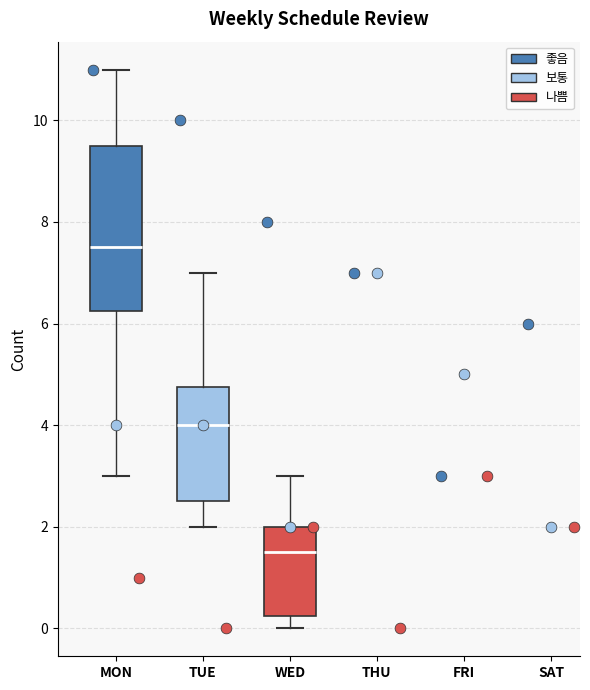

Where does the upper whisker of the box for MON end on the y-axis? The values are not printed on the chart, so give them approximately, as read against the axis.

11.0